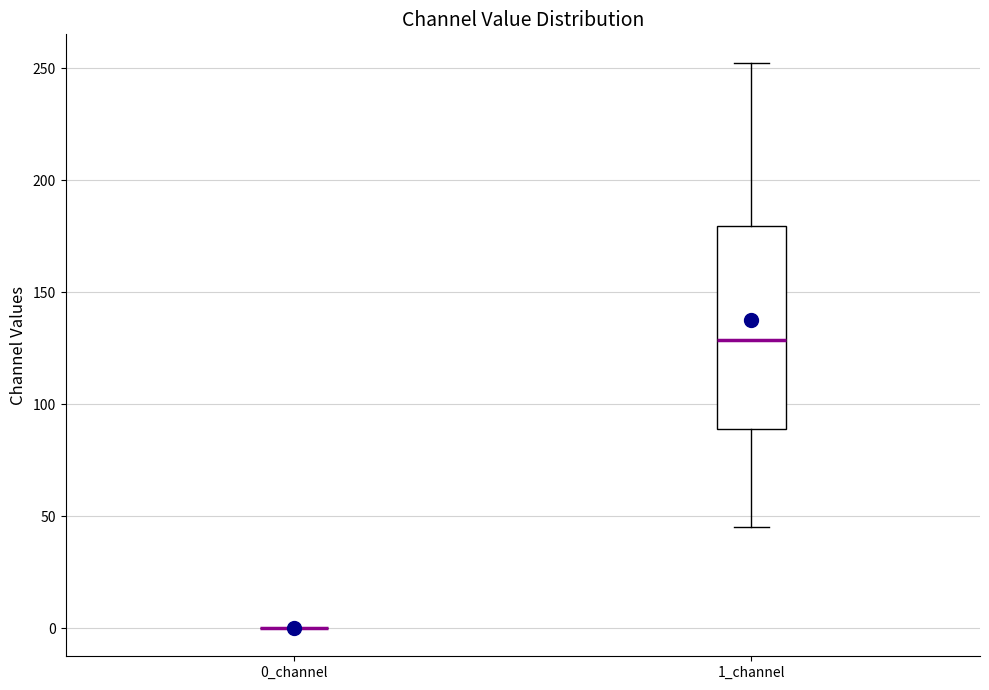

Reading left to right, transcribe this box plot: for each box, give where its median line is, the range the box spans, and where its two whiskers end, as read against the y-axis. The values are not printed on the chart, so give them approximately, as read against the axis.

0_channel: box collapsed to a line at 0, whiskers 0 to 0
1_channel: median 130, box 90 to 180, whiskers 45 to 255